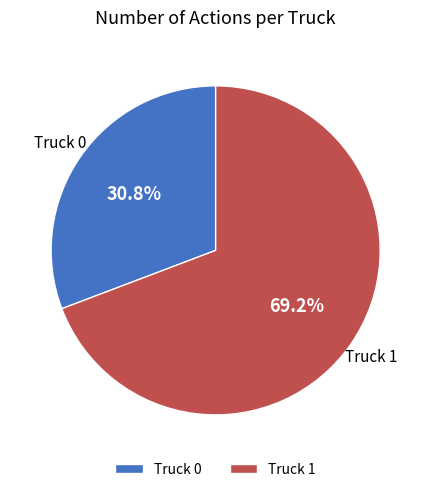

How many segments does this pie chart have?

2